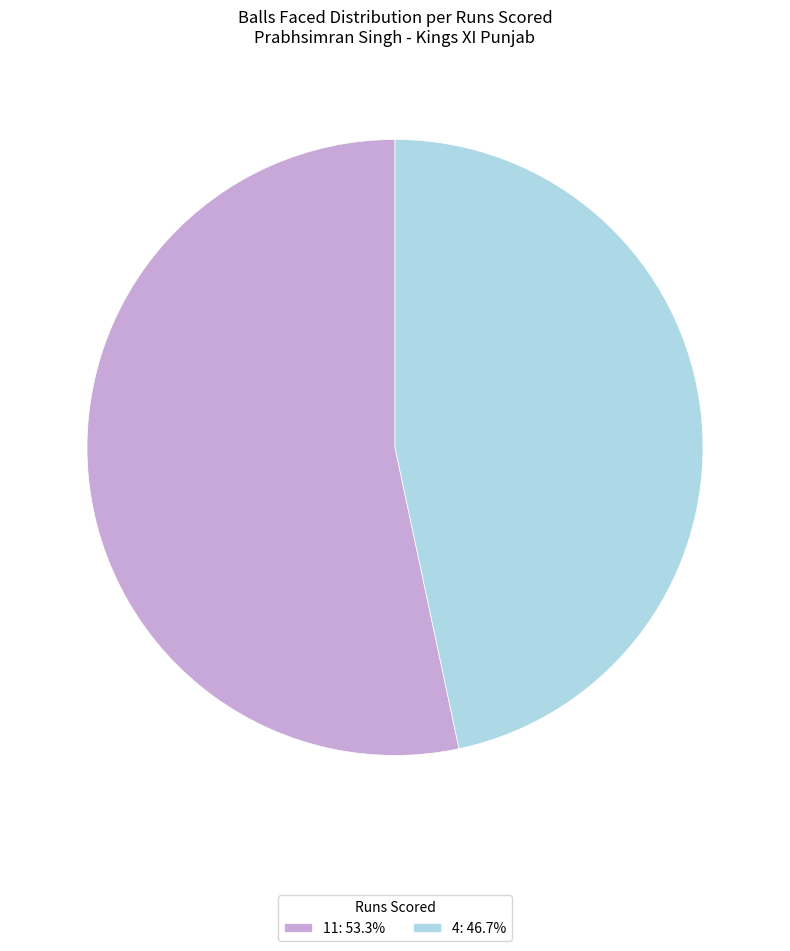

Is 4: 46.7% the majority of the pie?

No